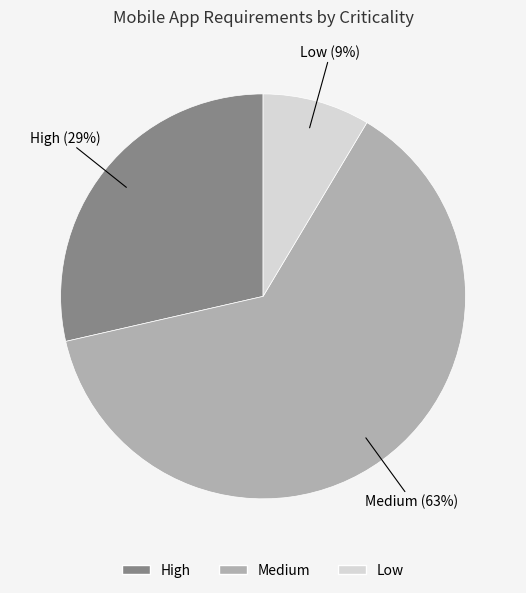

Which slice represents more than half of the pie?

Medium